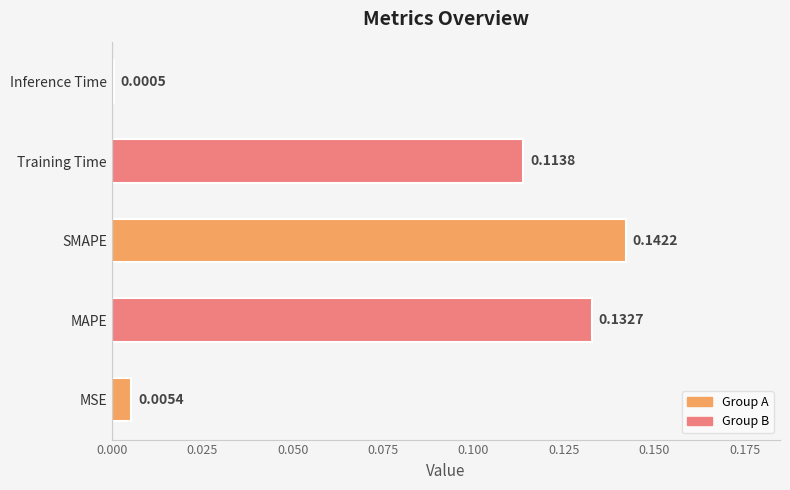

Does the chart contain stacked bars?

No